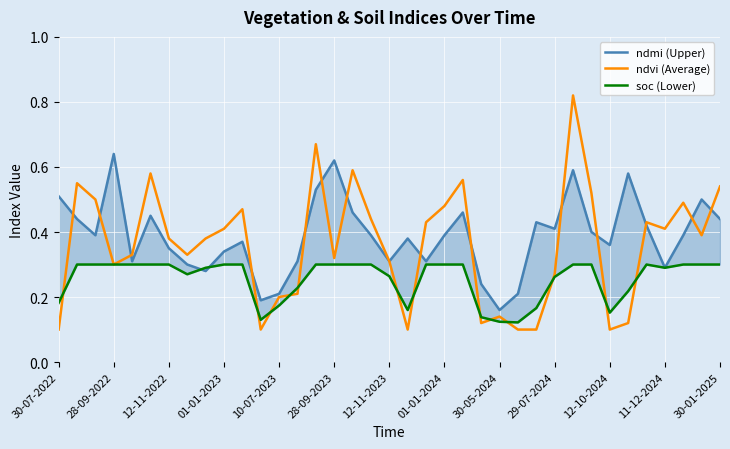

What is the value of the ndmi (Upper) point at the 6th from the left?

0.5